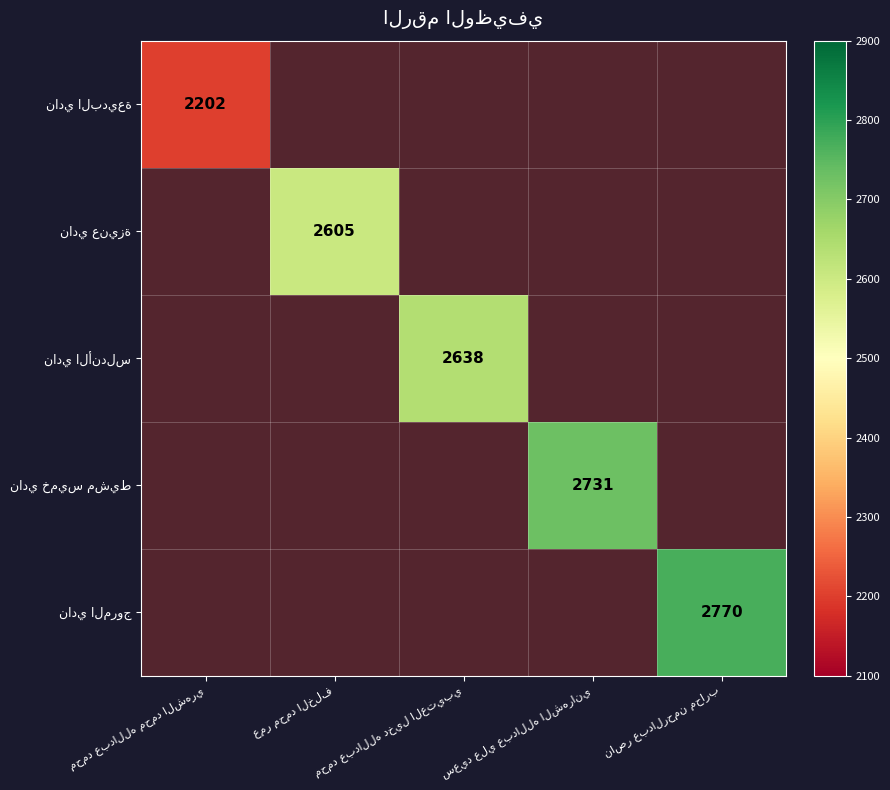

Rank the series by their average value, from lowest to highest.

نادي البديعة, نادي عنيزة, نادي الأندلس, نادي خميس مشيط, نادي المروج